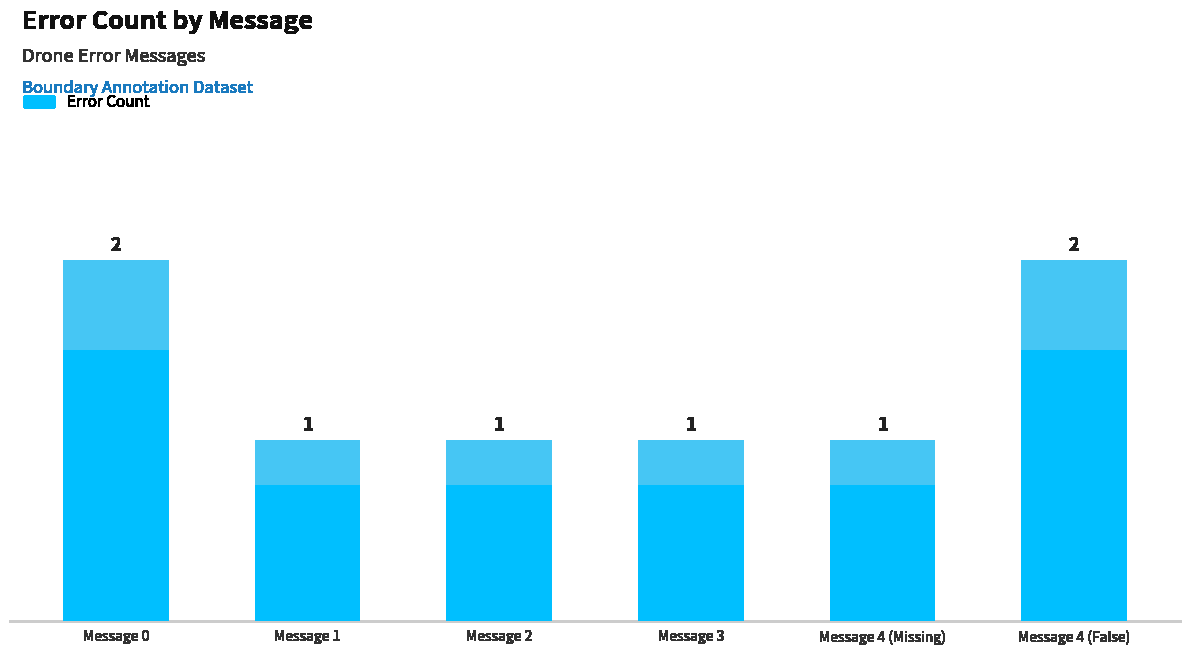

Count the number of categories in the chart.

6